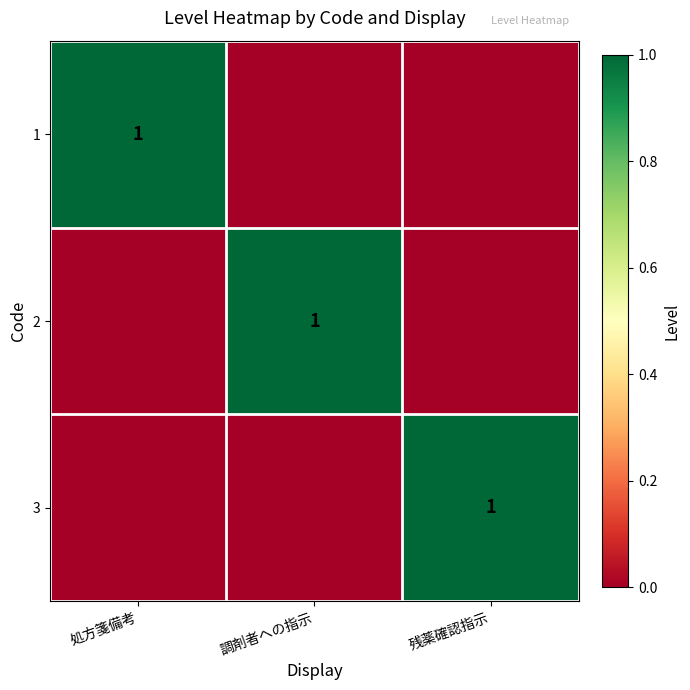

True or false: 3 has a value of 0 at 残薬確認指示.

False